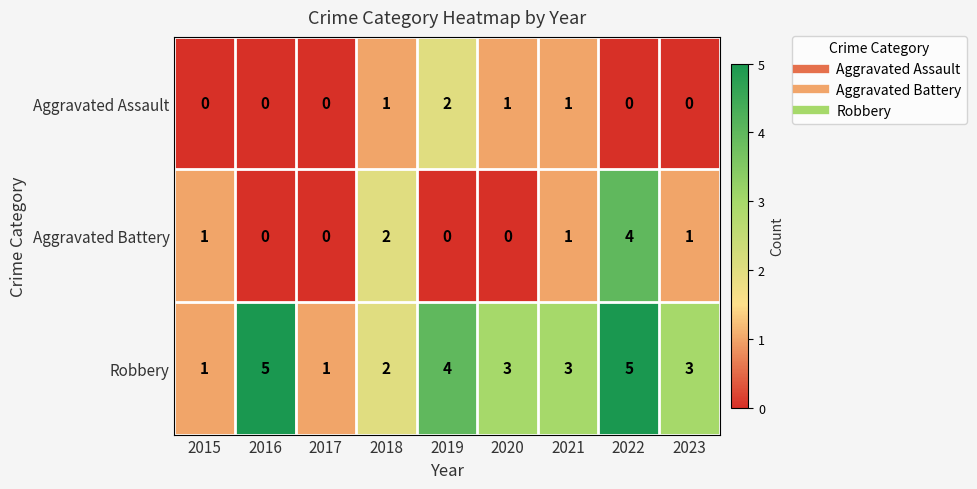

The value of Aggravated Battery at 2016 is 0. True or false?

True